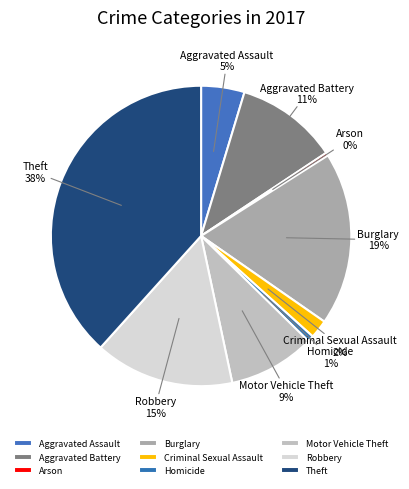

Combined, do Theft and Burglary account for over 50%?

Yes